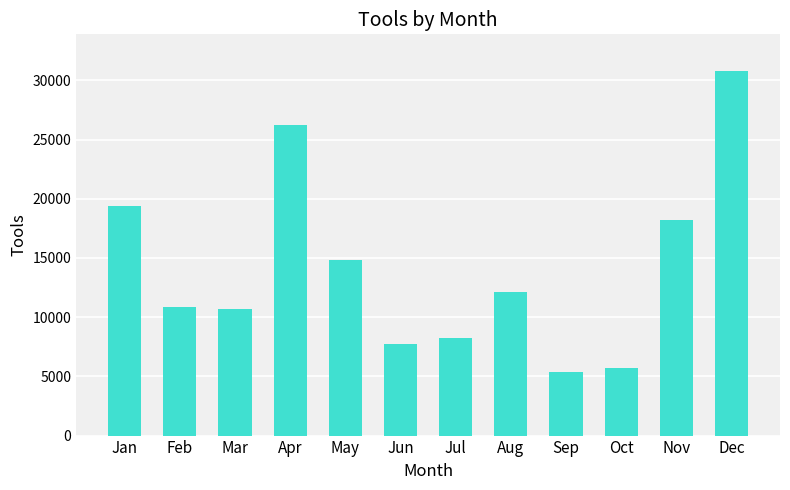

Reading left to right, transcribe all the data shown in this chart.

Jan=19359	Feb=10879	Mar=10654	Apr=26247	May=14854	Jun=7769	Jul=8237	Aug=12091	Sep=5358	Oct=5689	Nov=18208	Dec=30805